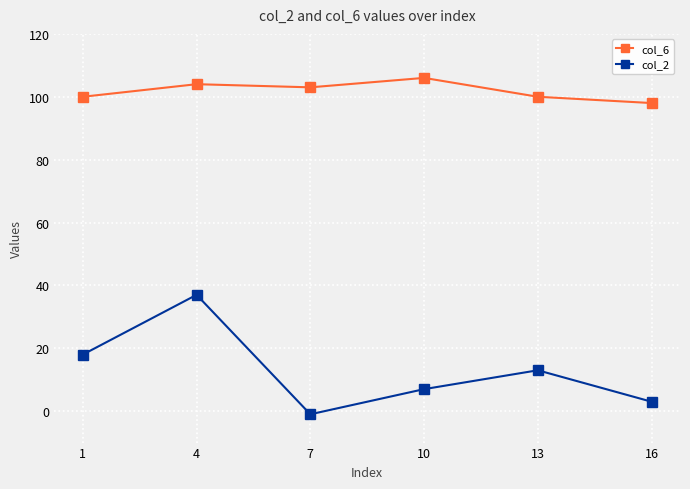

Is it true that col_2 equals 37 at 4?

True